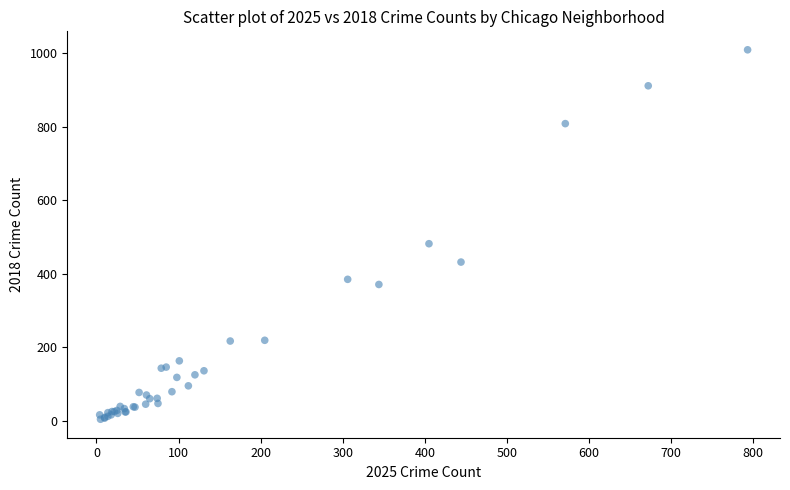

What Y value in the scatter plot is closest to 507?

482